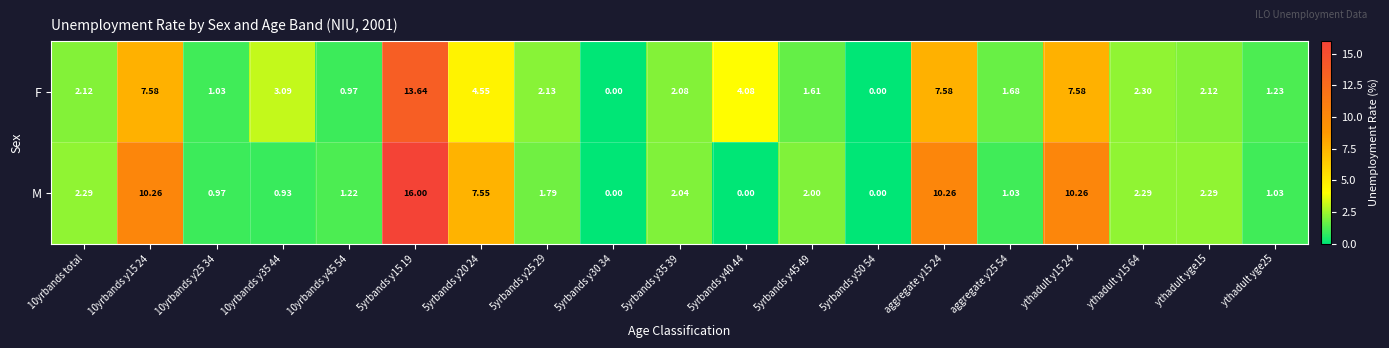

Which series has the widest spread of values?

M